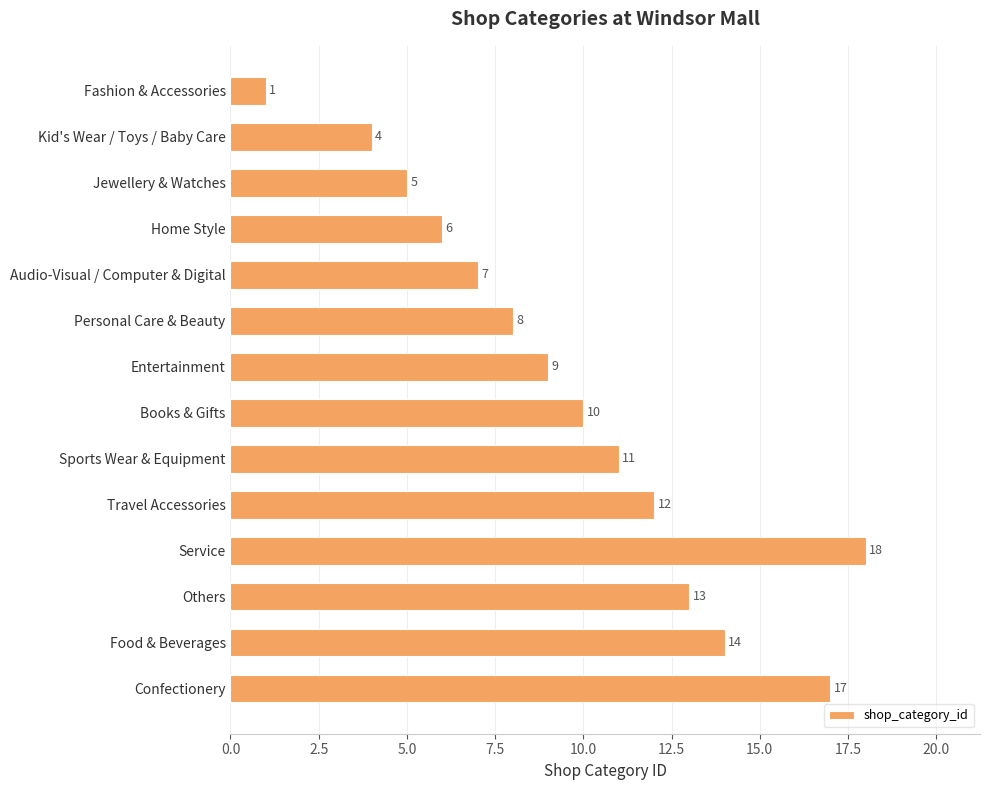

At which label is the value closest to 9?

Entertainment